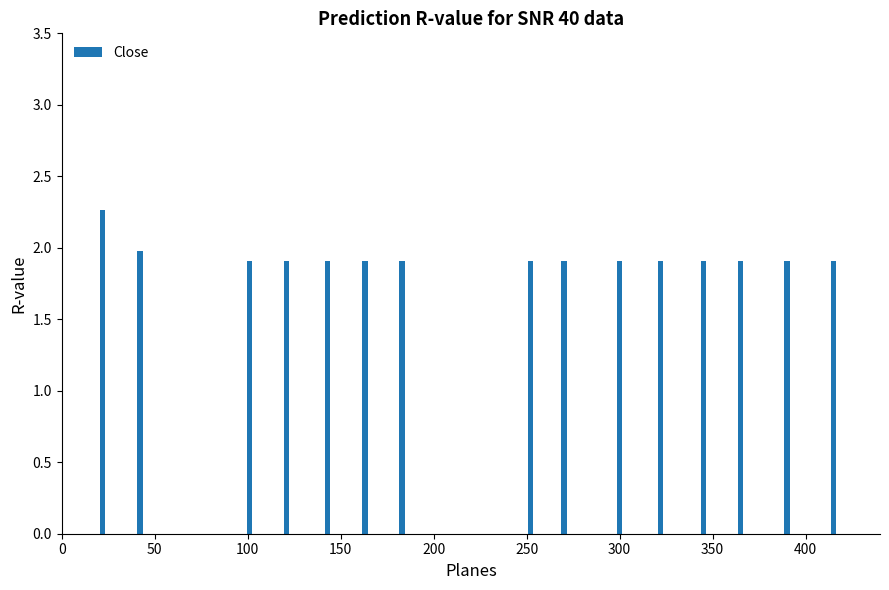

What is the sum of all values?

29.1